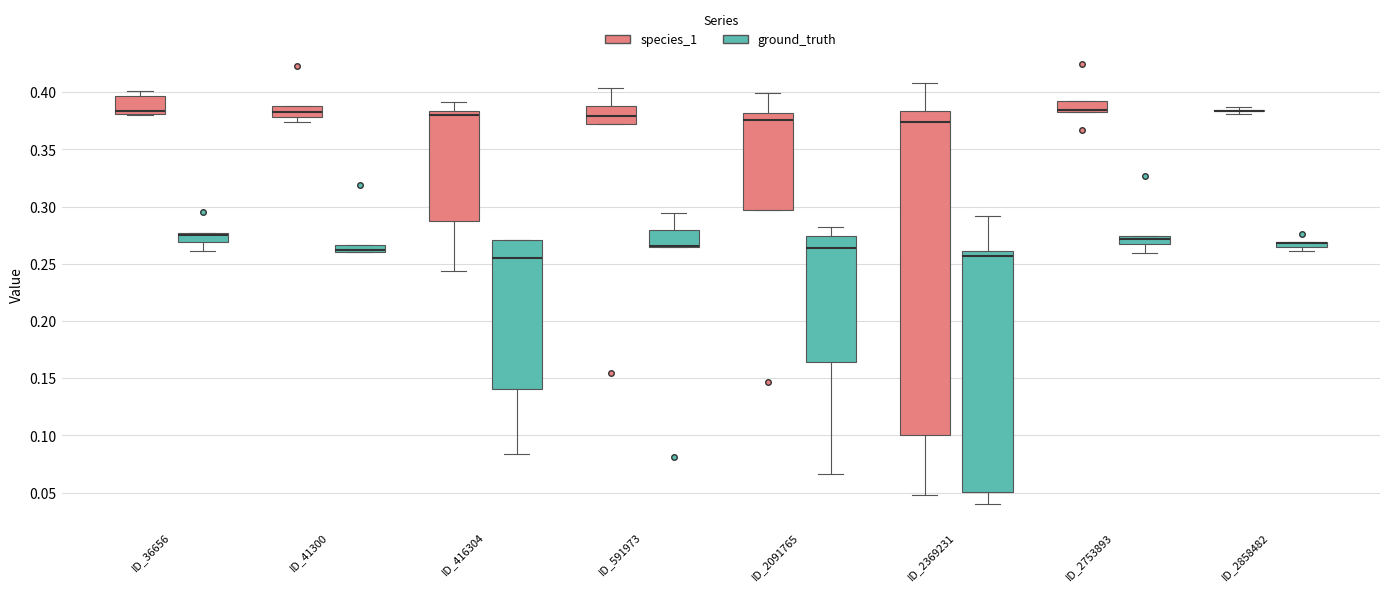

Where does the lower whisker of the box for ID_2753893 (ground_truth) end on the y-axis? The values are not printed on the chart, so give them approximately, as read against the axis.

0.260